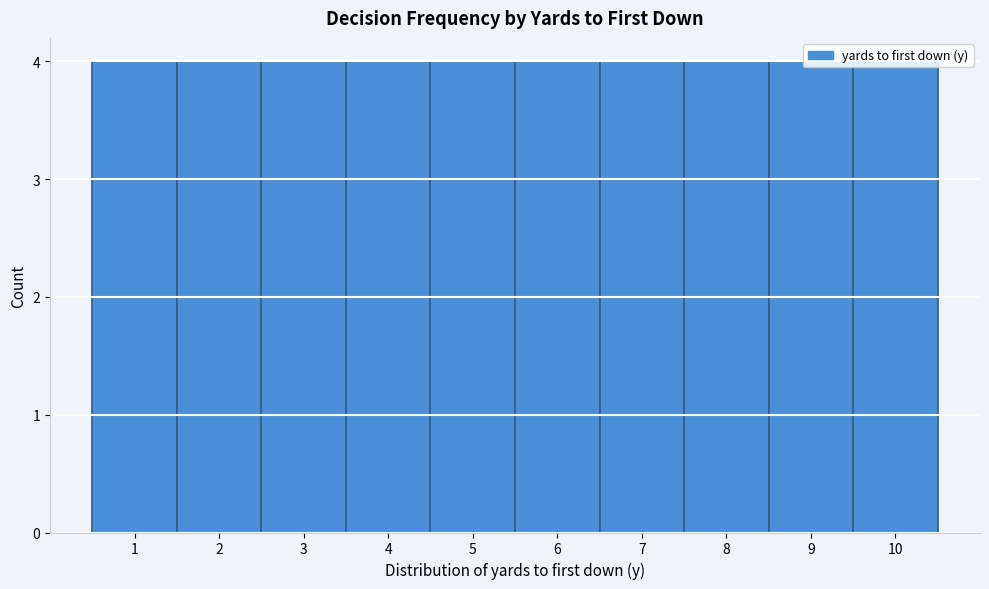

What is the height of the bar covering 9.5 to 10.5 on the x-axis? The values are not printed on the chart, so give them approximately, as read against the axis.

4